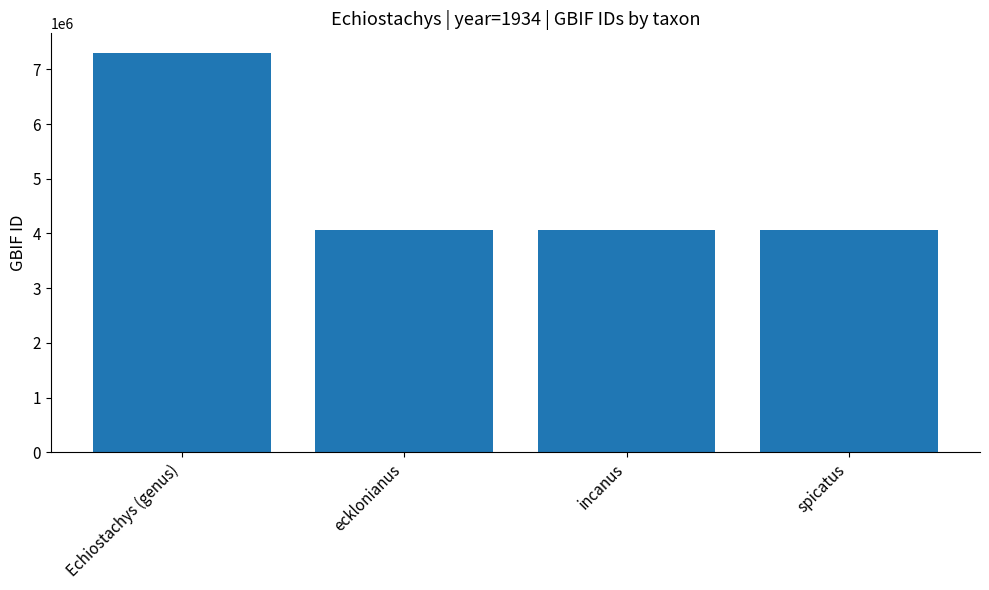

What is the value of the 1st bar from the left?

7294622